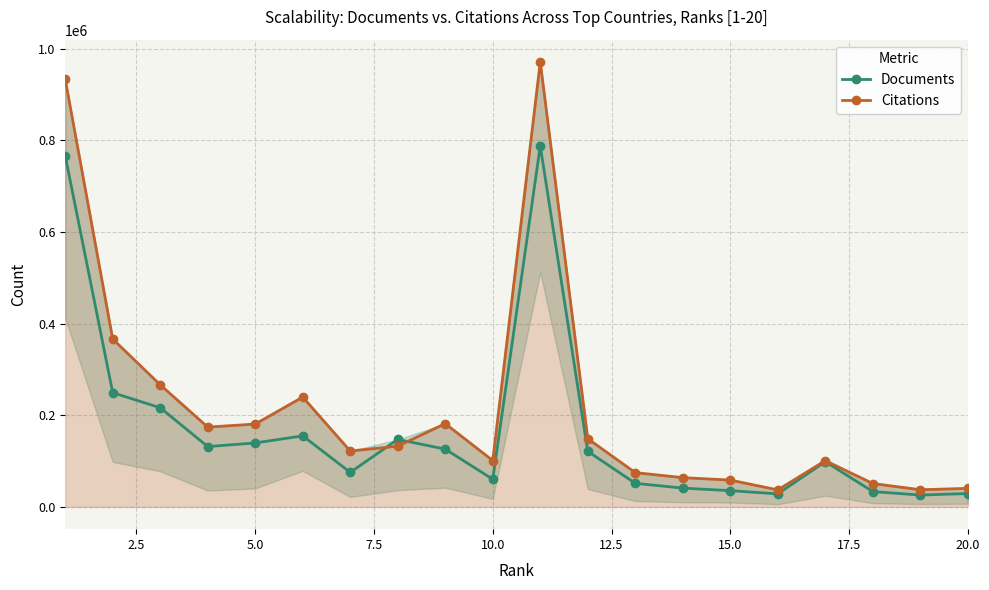

In Citations, how many points are lower than both neighbors (excluding endpoints)?

5